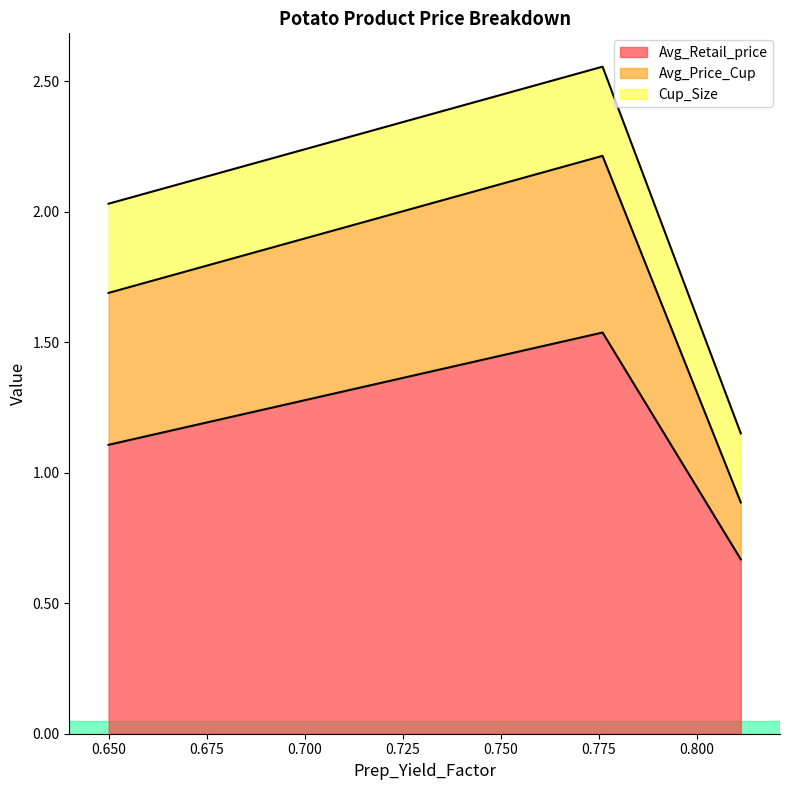

What is the lowest value of the Cup_Size series?

0.3